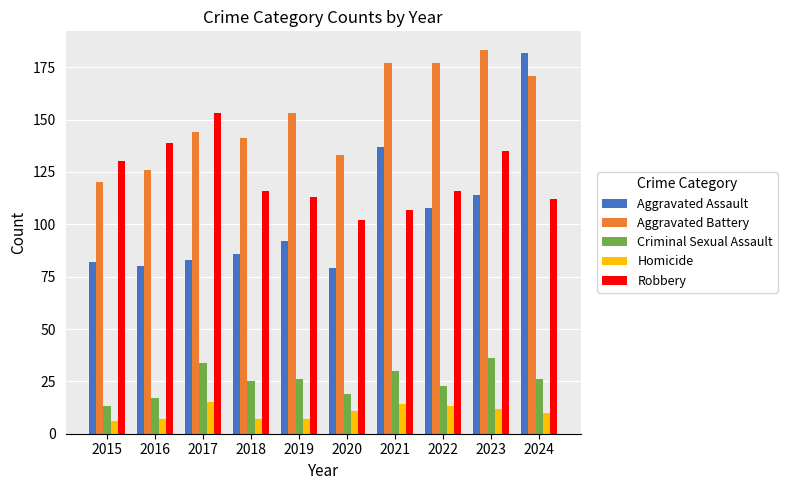

What is the value of the Criminal Sexual Assault bar at the 5th from the left?

26